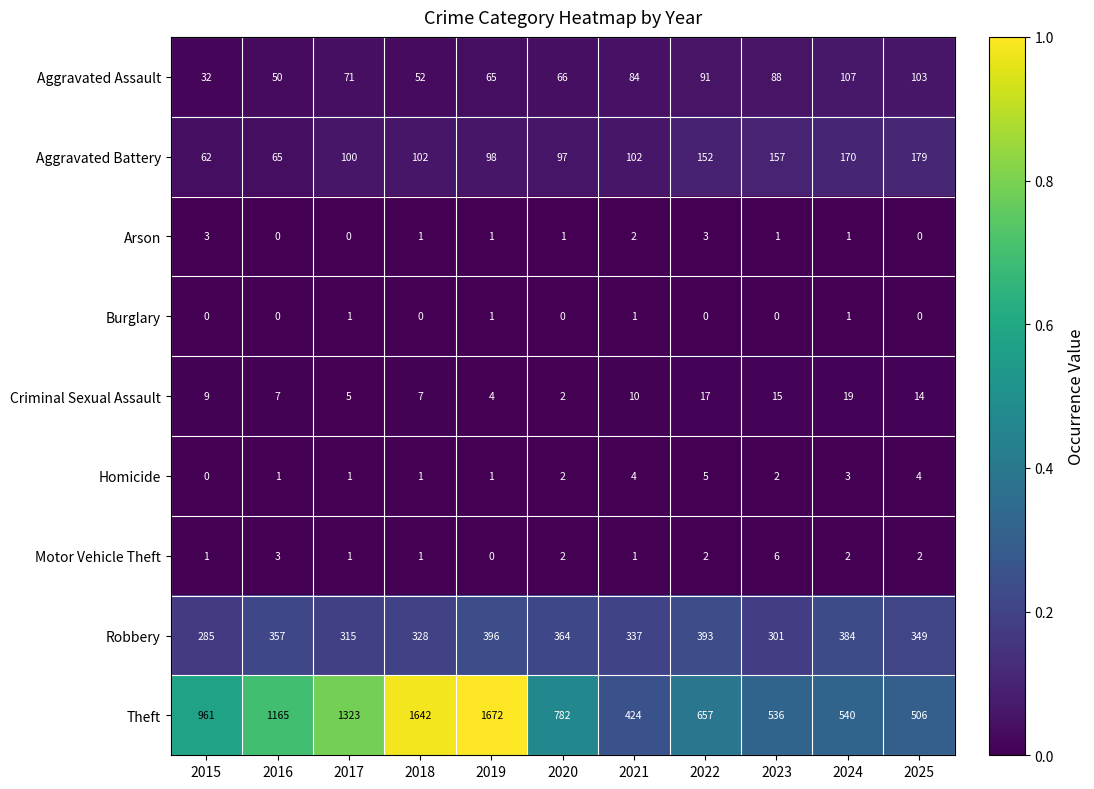

What is the spread (max minus min) of values at 2025?

506